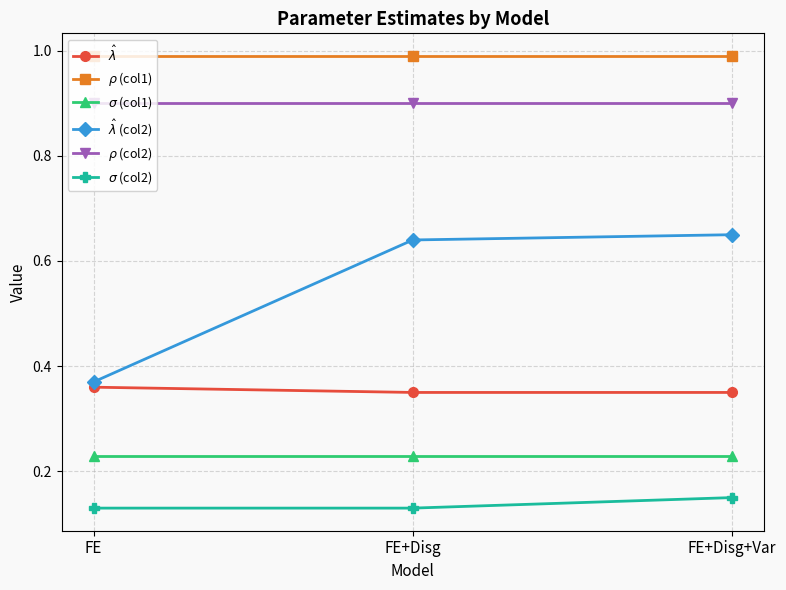

What is the total value across all series at FE+Disg+Var?

3.3